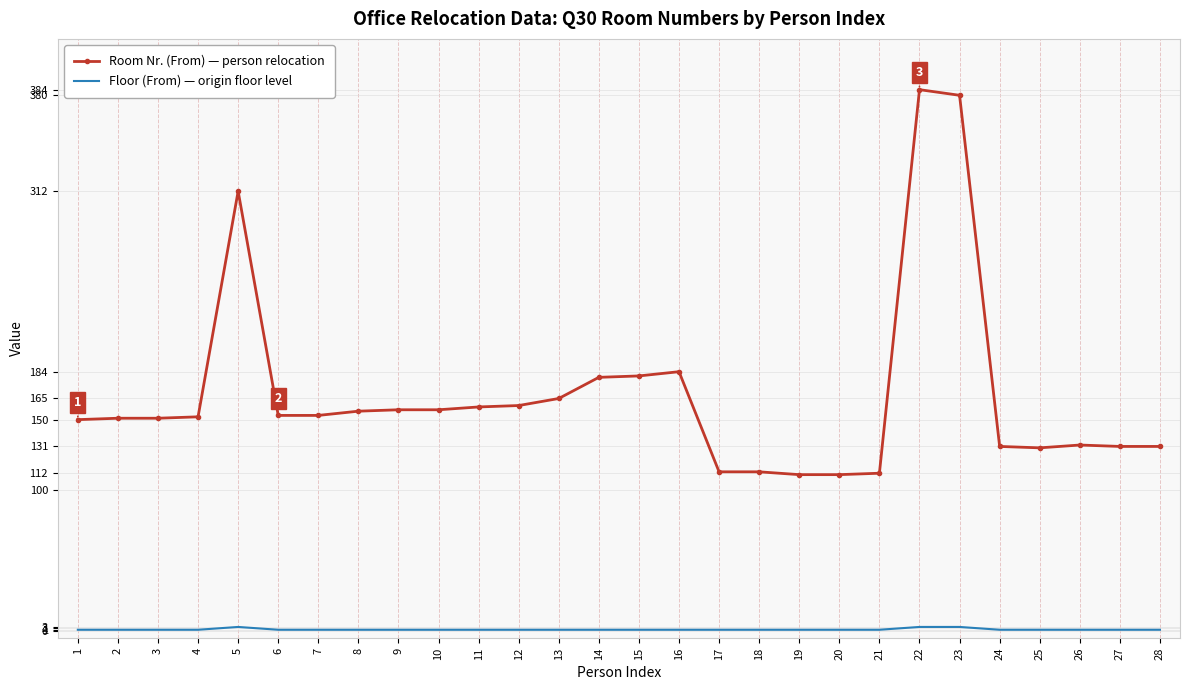

The value of Room Nr. (From) — person relocation at 1 is 150. True or false?

True